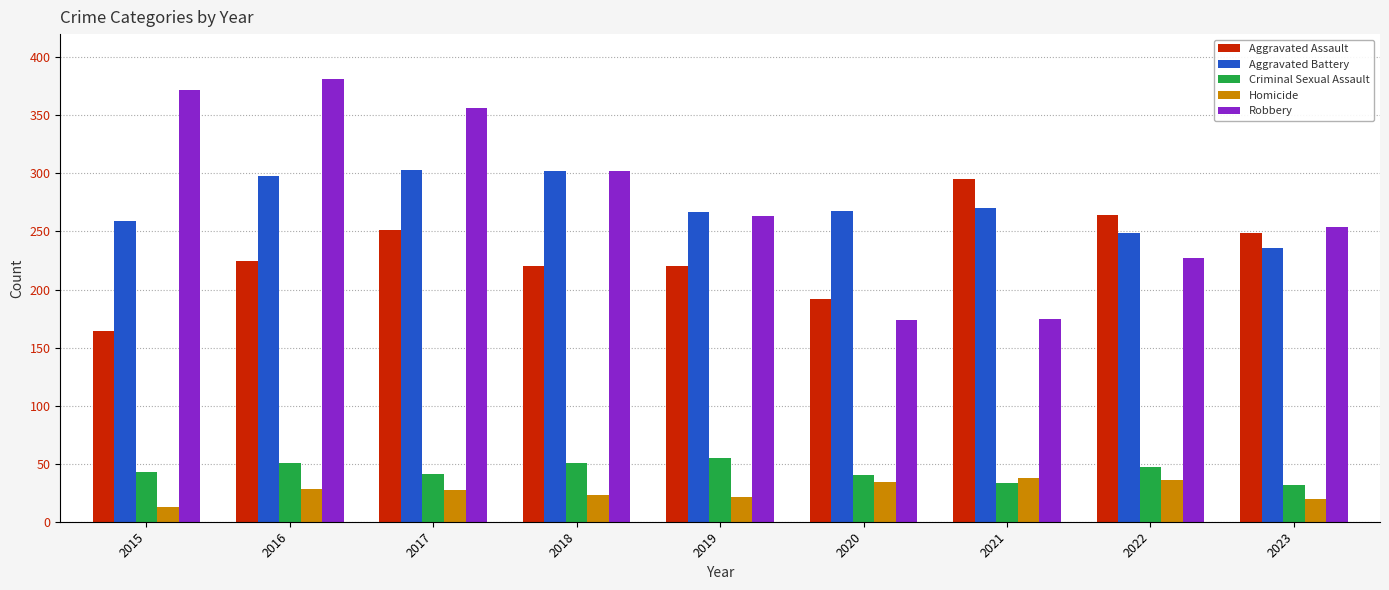

What are all the series names shown in the legend?

Aggravated Assault, Aggravated Battery, Criminal Sexual Assault, Homicide, Robbery